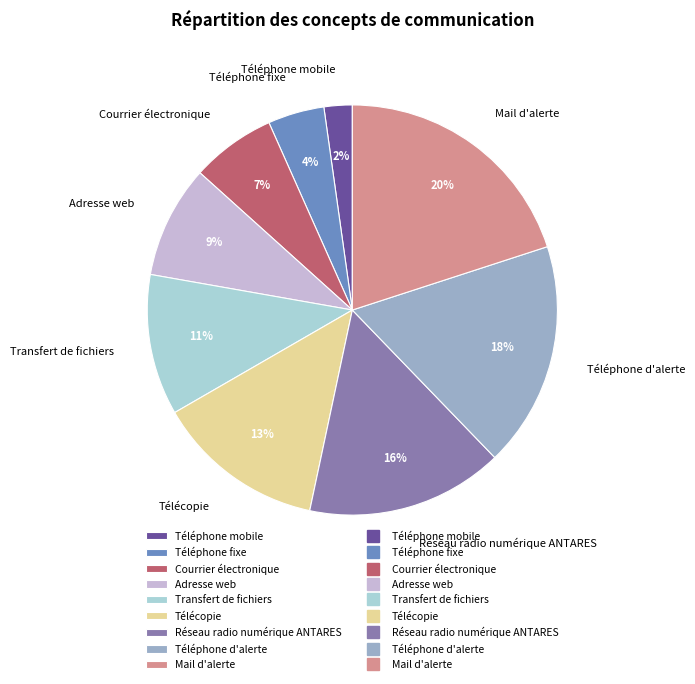

Do Courrier électronique and Téléphone mobile together represent more than half of the pie?

No